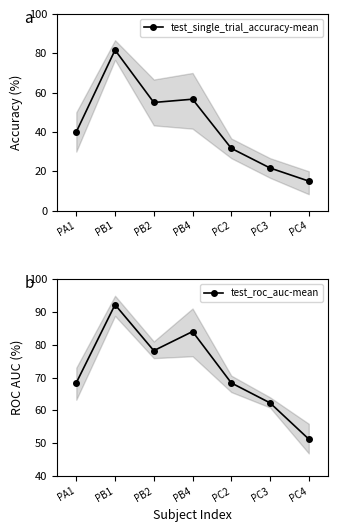

Rank the series at PB1 from lowest to highest value.

test_single_trial_accuracy-mean, test_roc_auc-mean